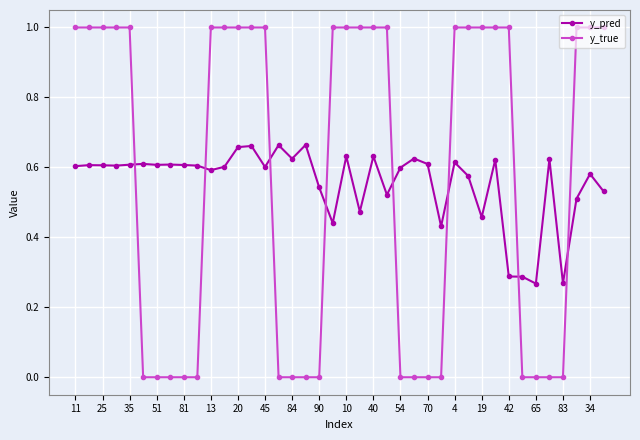

List the series in order of their overall mean, highest first.

y_true, y_pred